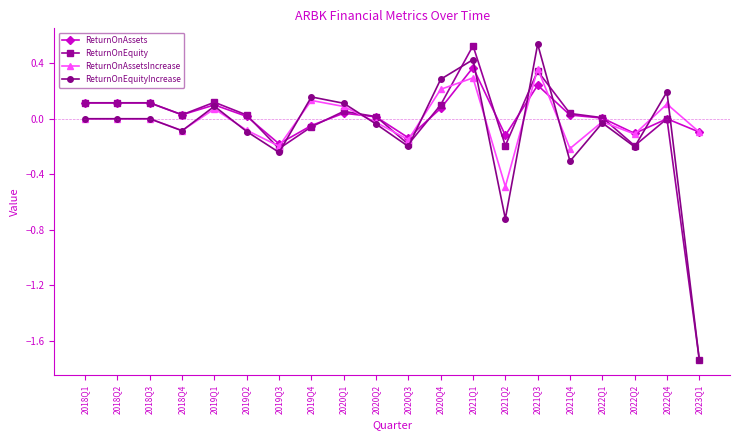

True or false: ReturnOnEquity has more than 2 points higher than both neighbors.

True